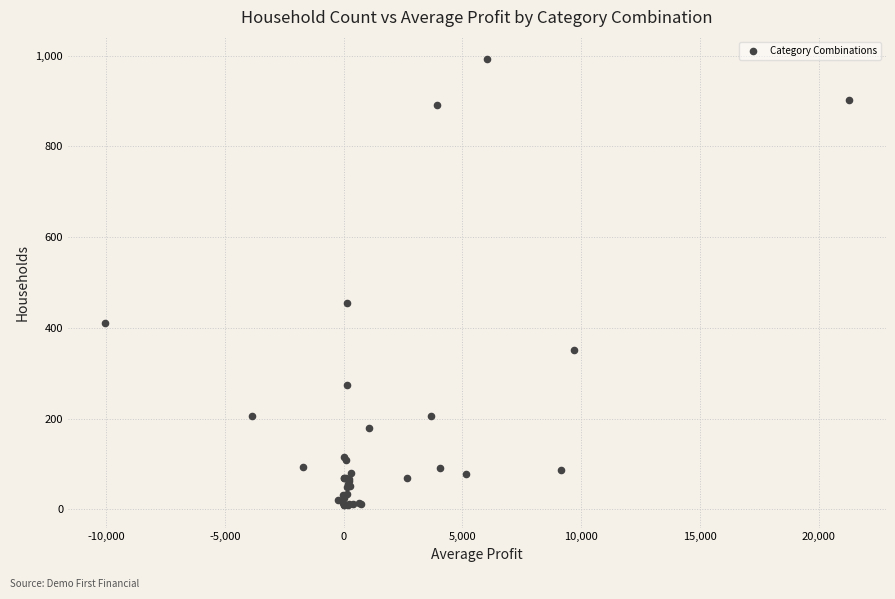

What Y value in the scatter plot is closest to 500?

455